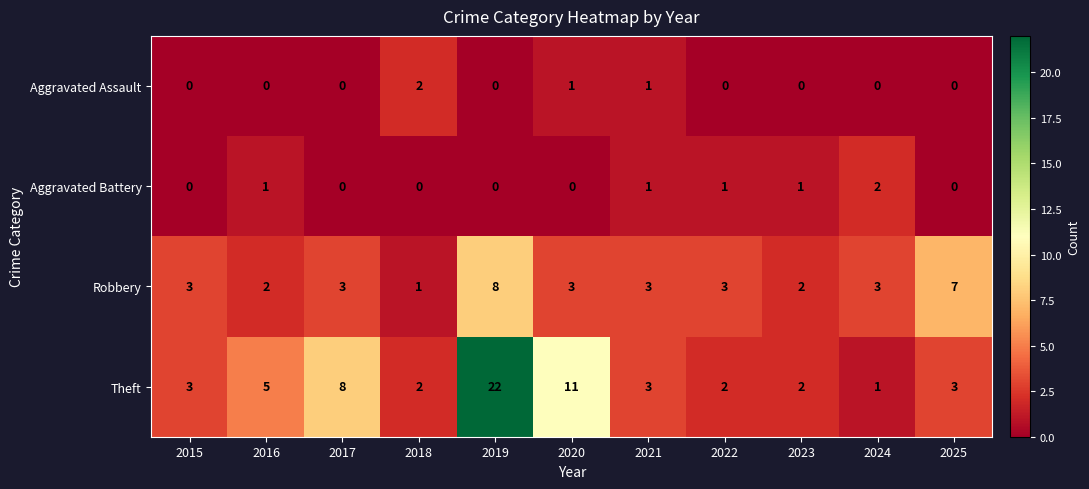

What is the difference between the maximum and minimum values in the Theft series?

21